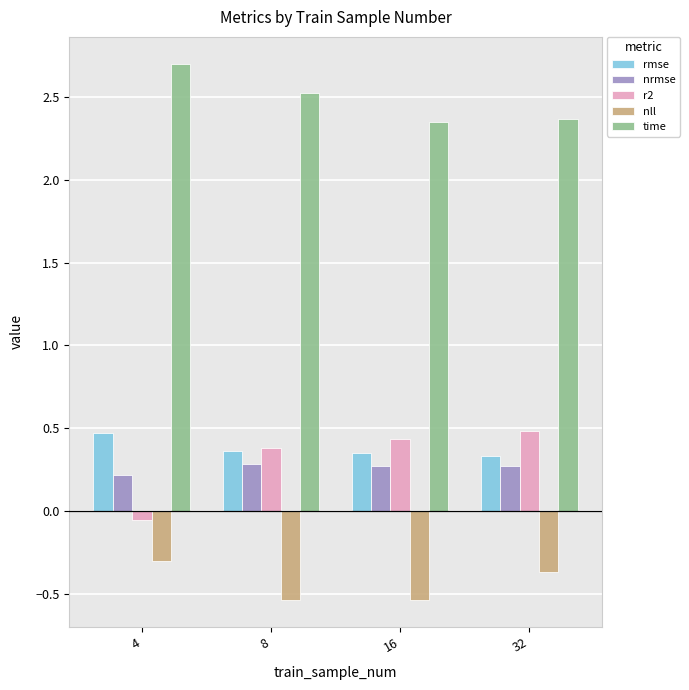

Count the time values in the range 2 to 3.

4